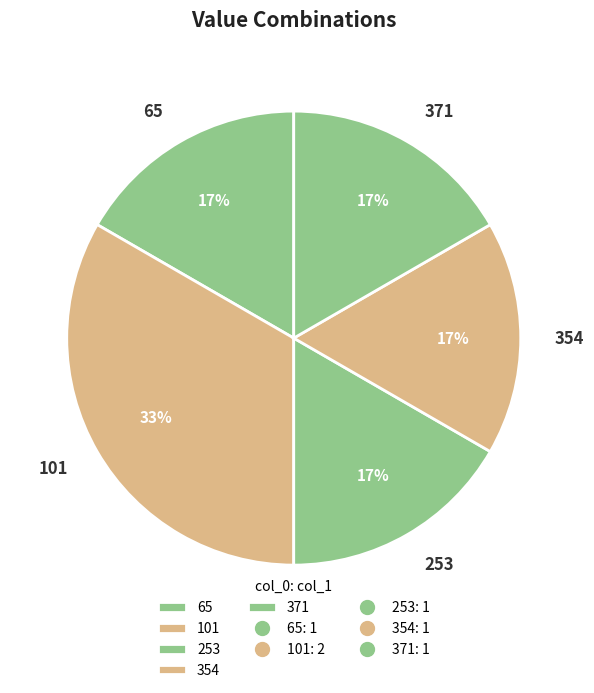

The 253 slice represents 17% of the pie. True or false?

True